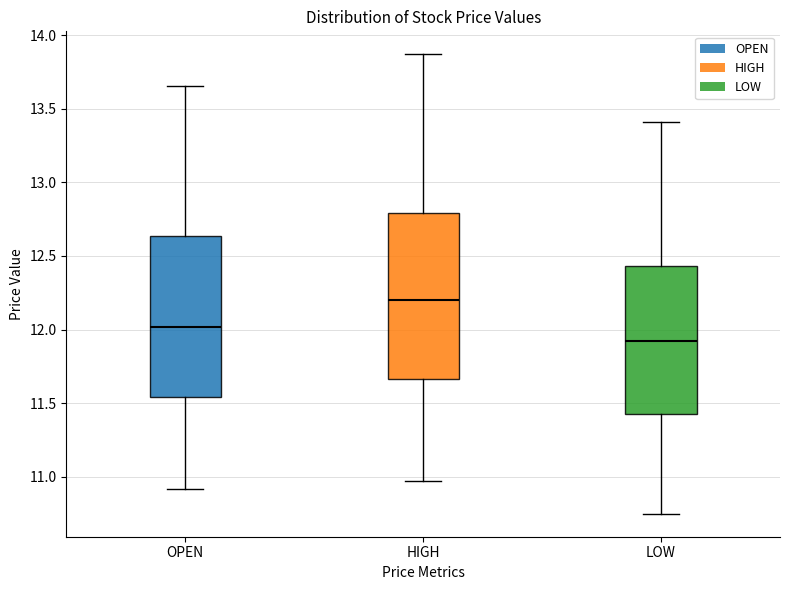

Reading left to right, transcribe this box plot: for each box, give where its median line is, the range the box spans, and where its two whiskers end, as read against the y-axis. The values are not printed on the chart, so give them approximately, as read against the axis.

OPEN: median 12.00, box 11.55 to 12.65, whiskers 10.90 to 13.65
HIGH: median 12.20, box 11.65 to 12.80, whiskers 10.95 to 13.85
LOW: median 11.90, box 11.40 to 12.45, whiskers 10.75 to 13.40